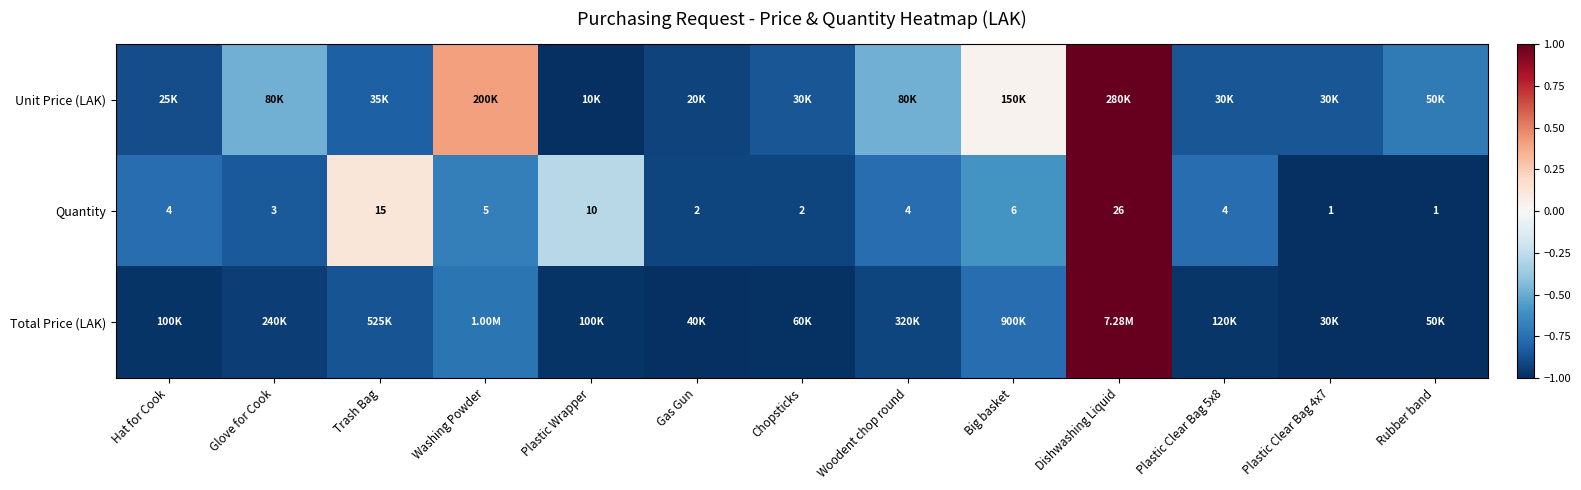

Is it true that row_2 equals -1.4 at Glove for Cook?

False